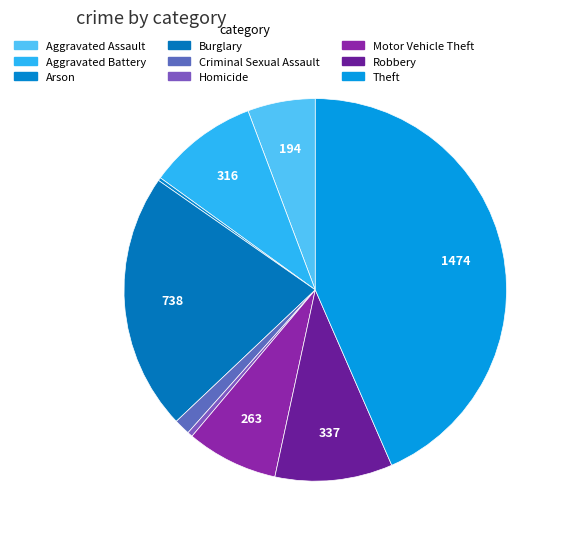

How many segments does this pie chart have?

9